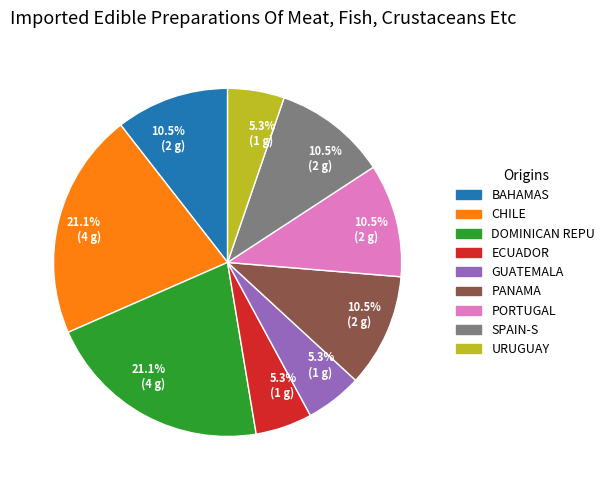

Does any single category account for the majority?

No